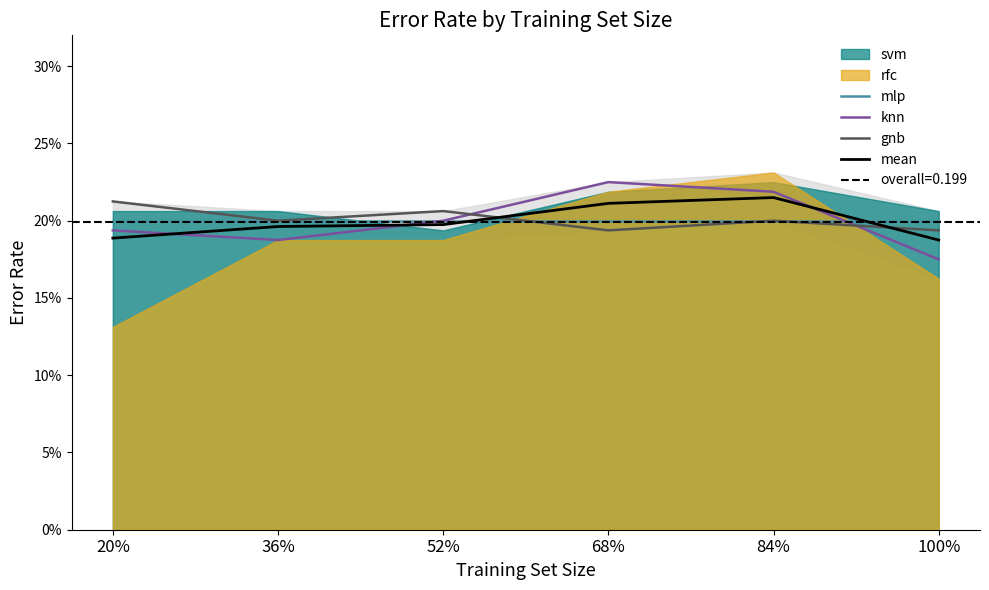

Reading left to right, what are all the values shown in this chart?

mlp: 0.2	0.2	0.2	0.2	0.2	0.2
knn: 0.2	0.2	0.2	0.2	0.2	0.2
gnb: 0.2	0.2	0.2	0.2	0.2	0.2
mean: 0.2	0.2	0.2	0.2	0.2	0.2